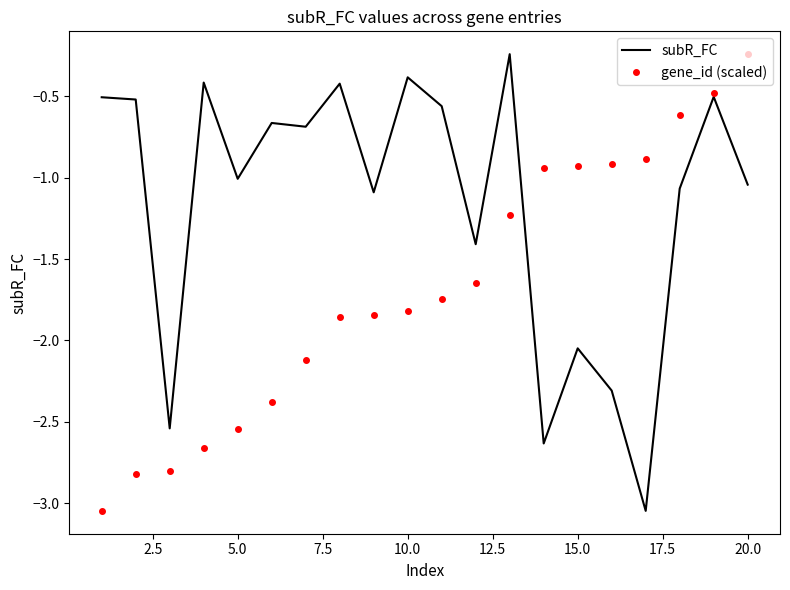

Rank the series by their average value, from highest to lowest.

subR_FC, gene_id (scaled)